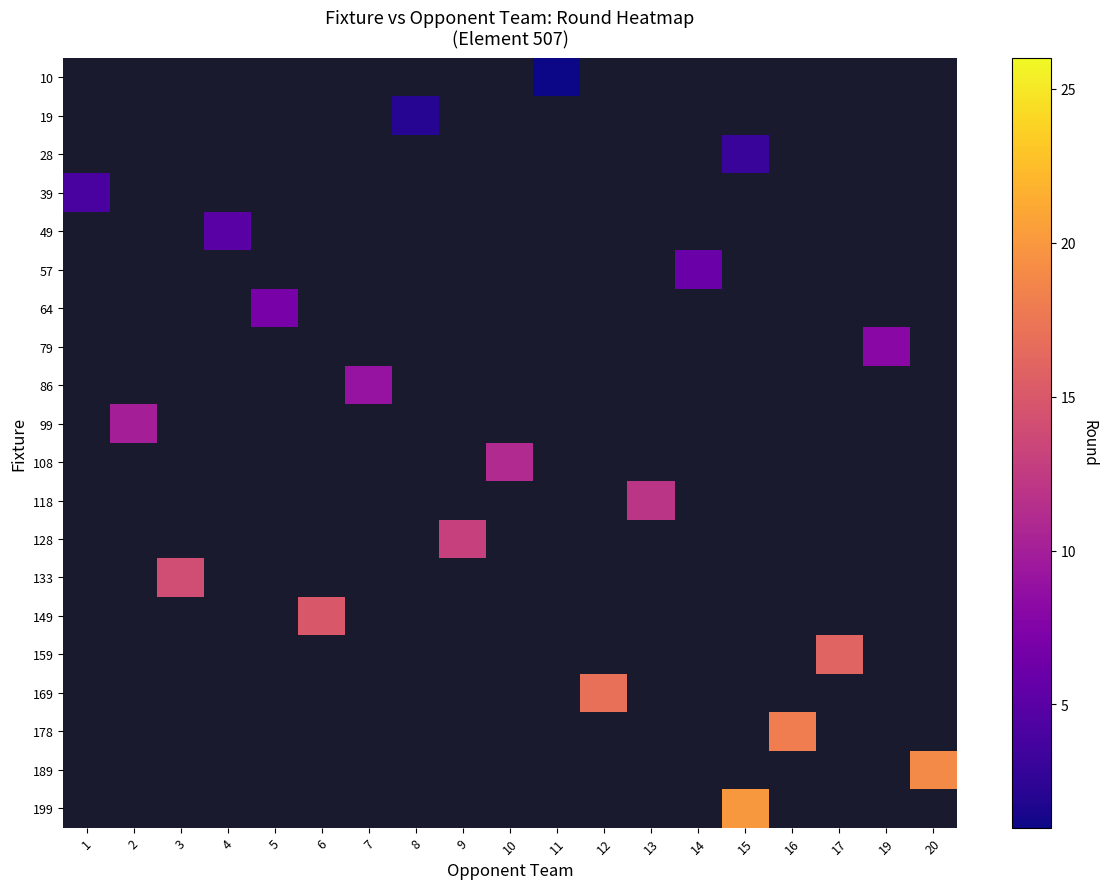

Is the value of 79 at 20 greater than the value of 39 at 5?

No